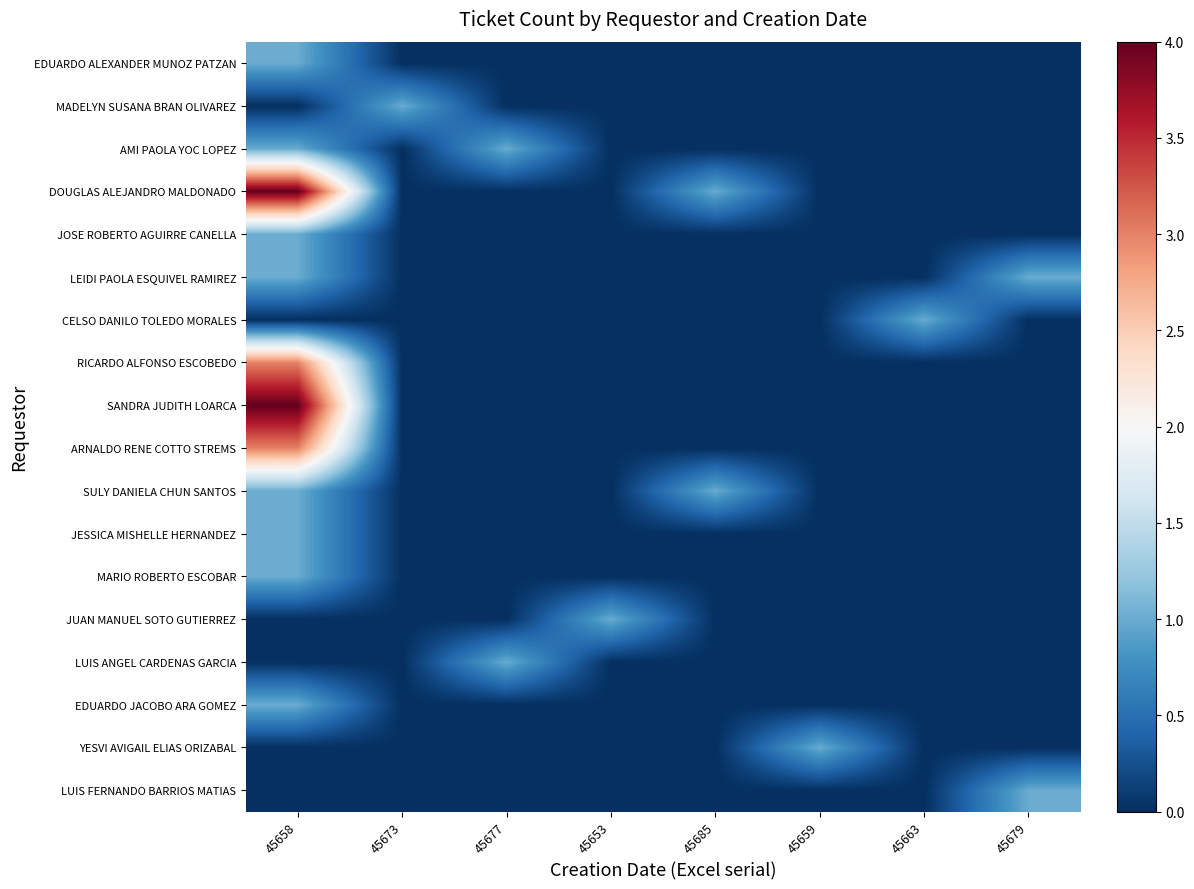

What is the total value across all series at 45679?

2